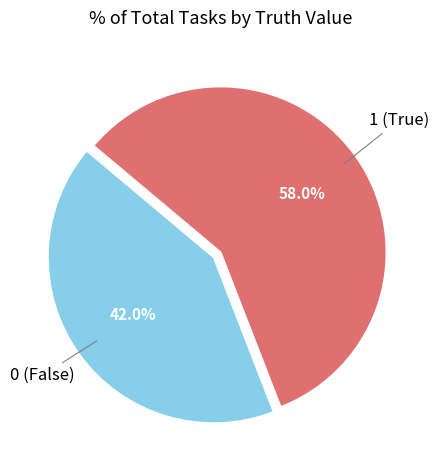

Is there any slice that represents more than half of the pie?

Yes